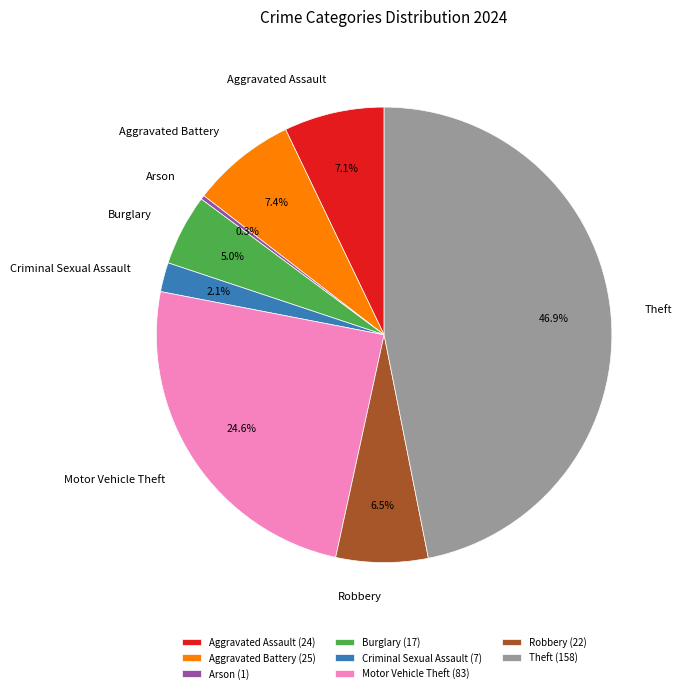

True or false: Motor Vehicle Theft accounts for 25% of the total.

True